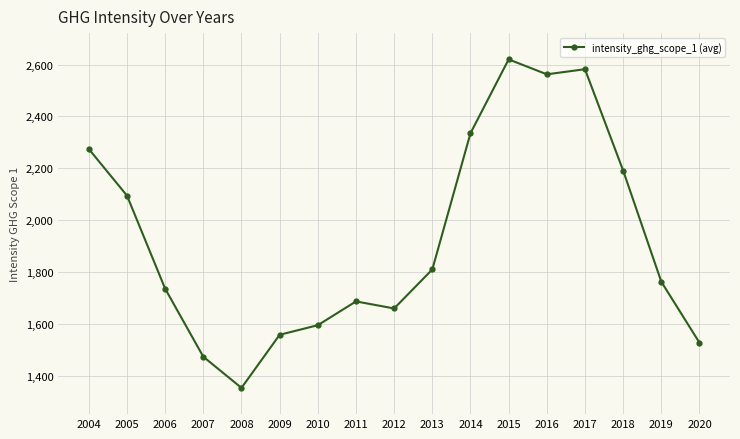

What is the maximum value shown in the chart?

2619.8